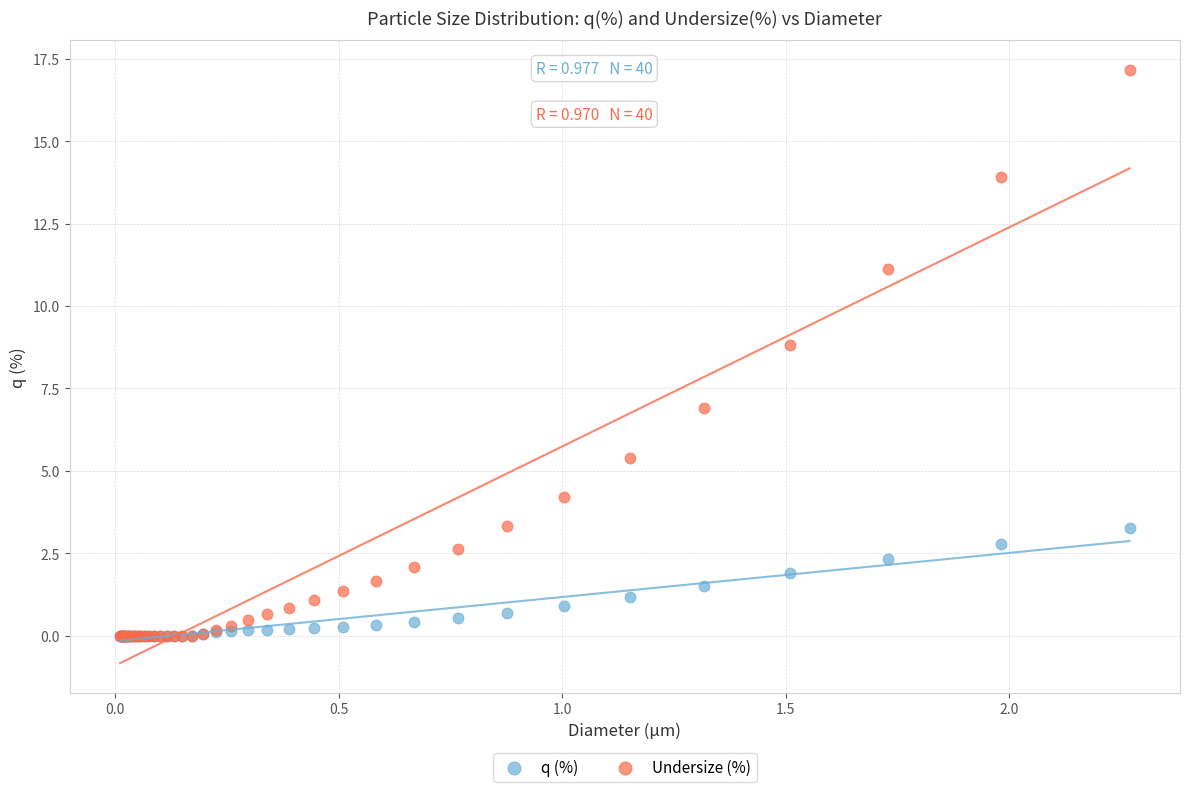

Which series has the largest Y range (max minus min)?

Undersize (%)